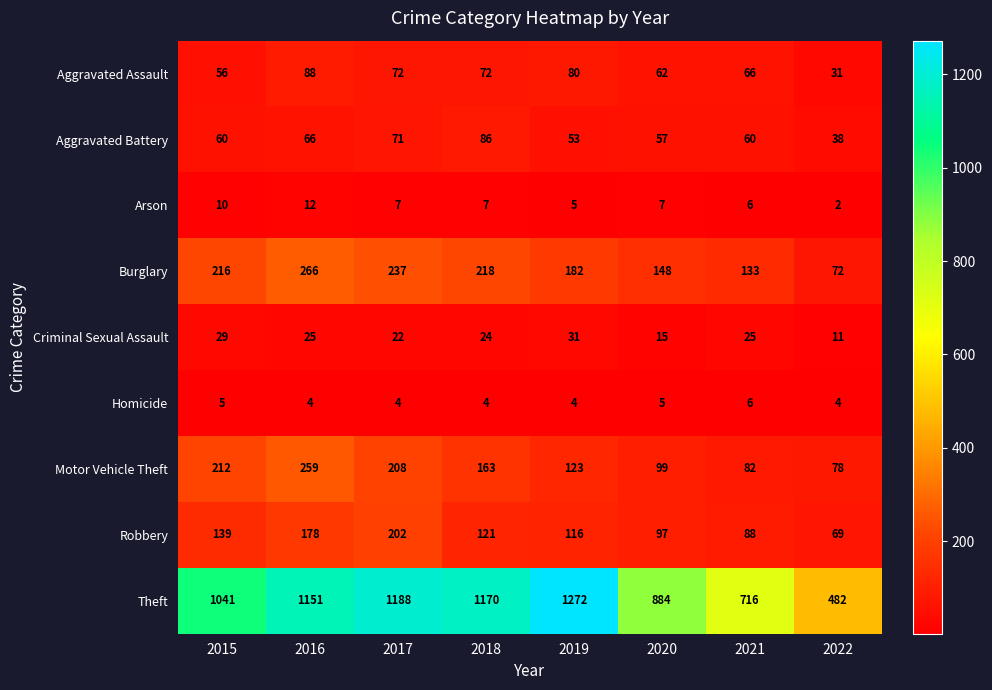

At which category is the sum across all series the highest?

2016